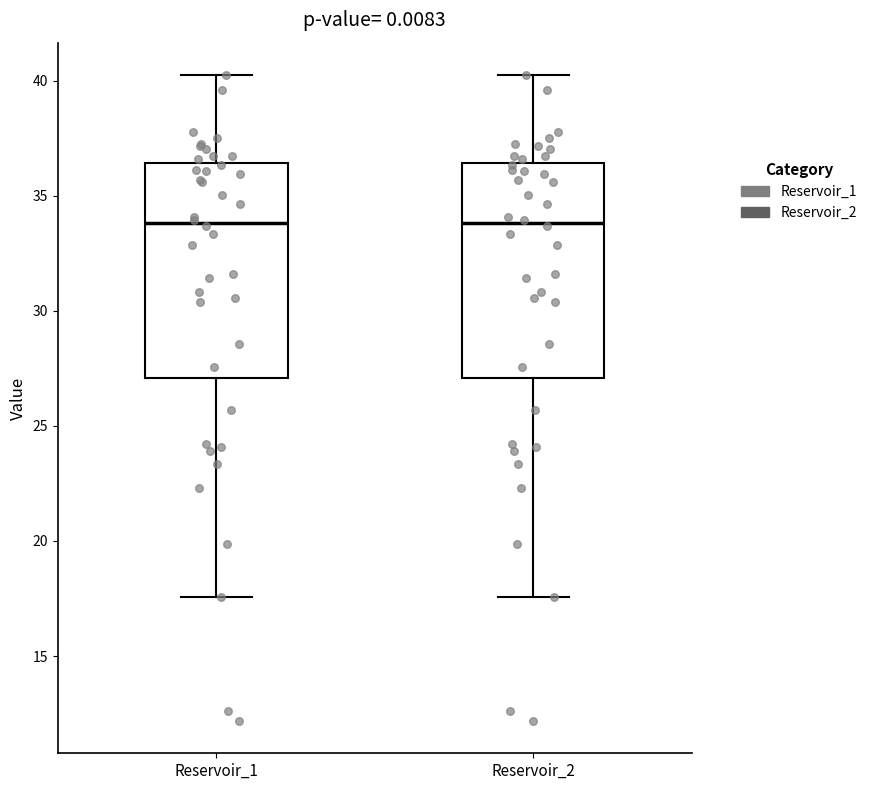

Reading left to right, transcribe this box plot: for each box, give where its median line is, the range the box spans, and where its two whiskers end, as read against the y-axis. The values are not printed on the chart, so give them approximately, as read against the axis.

Reservoir_1: median 34.0, box 27.0 to 36.5, whiskers 17.5 to 40.0
Reservoir_2: median 34.0, box 27.0 to 36.5, whiskers 17.5 to 40.0